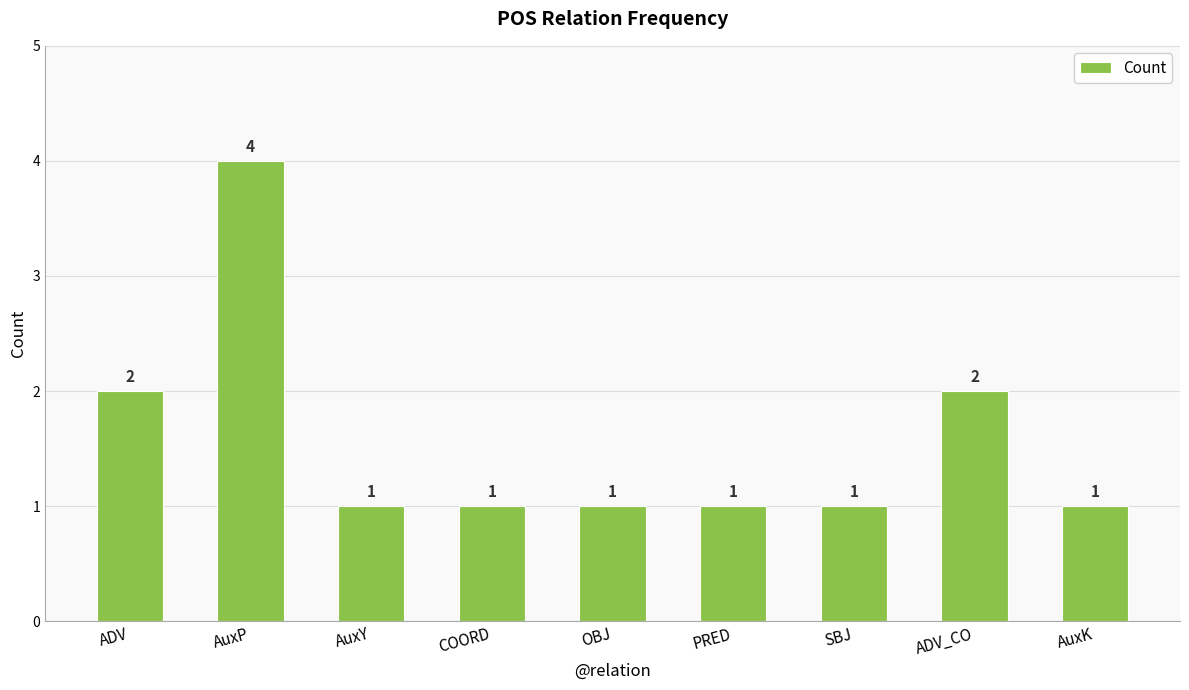

Between AuxY and AuxP, which is larger?

AuxP